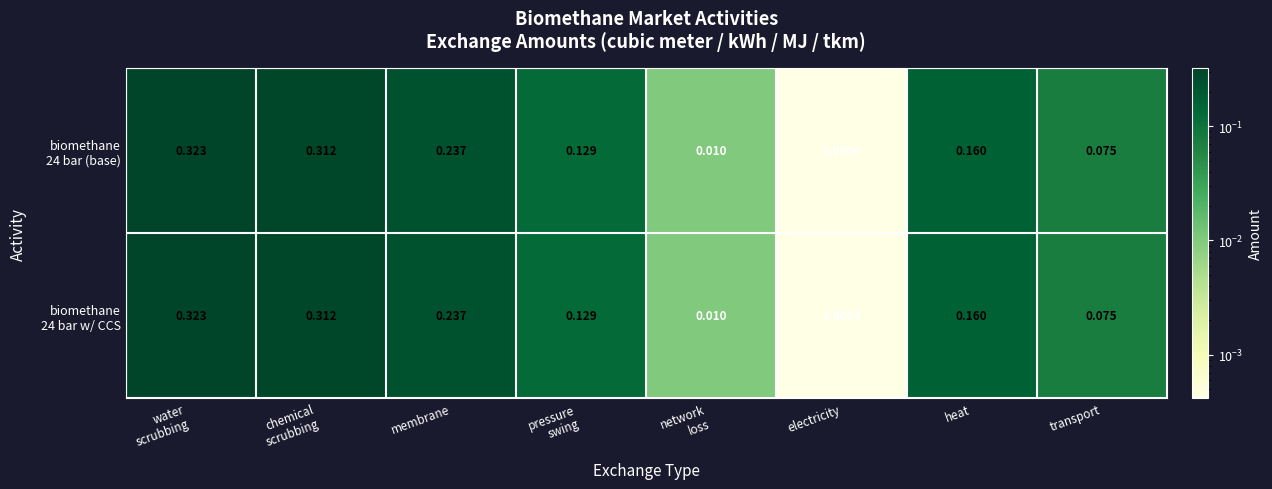

At which category does the chart reach its minimum across all series?

electricity